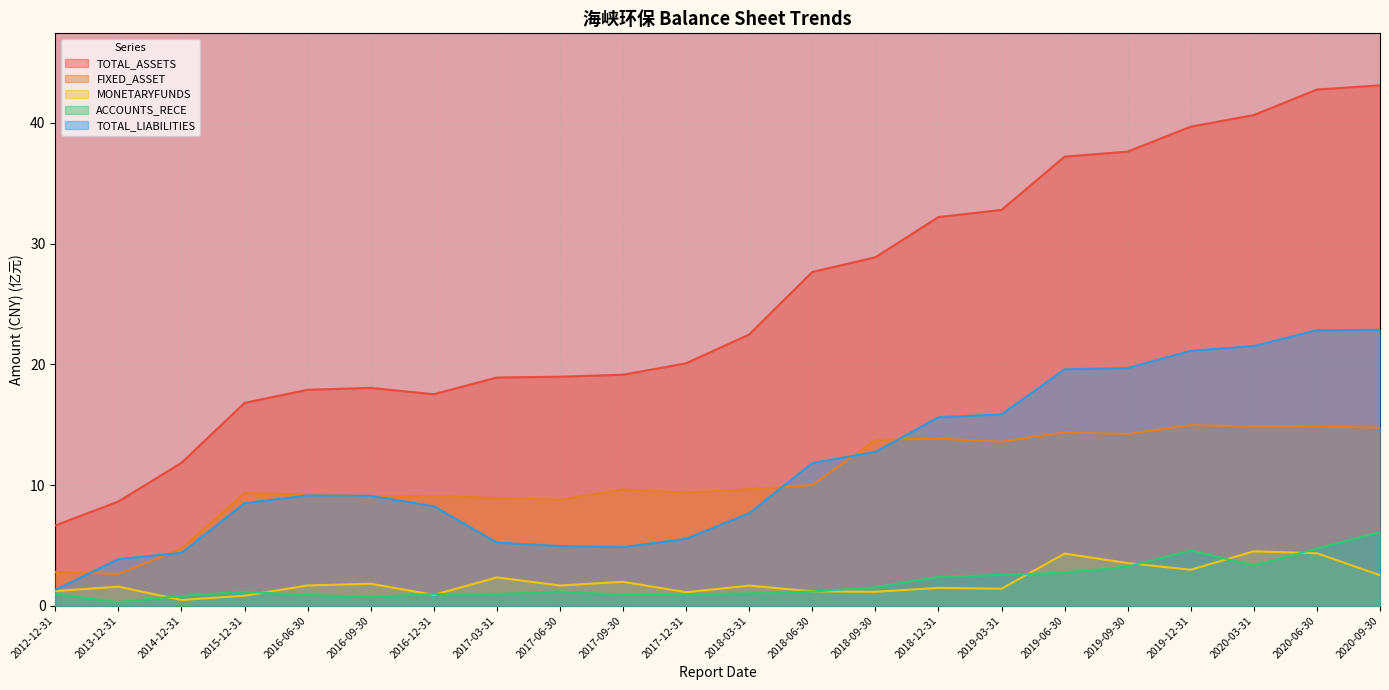

What is the sum of the ACCOUNTS_RECE values at 2014-12-31 and 2018-09-30?

2.3